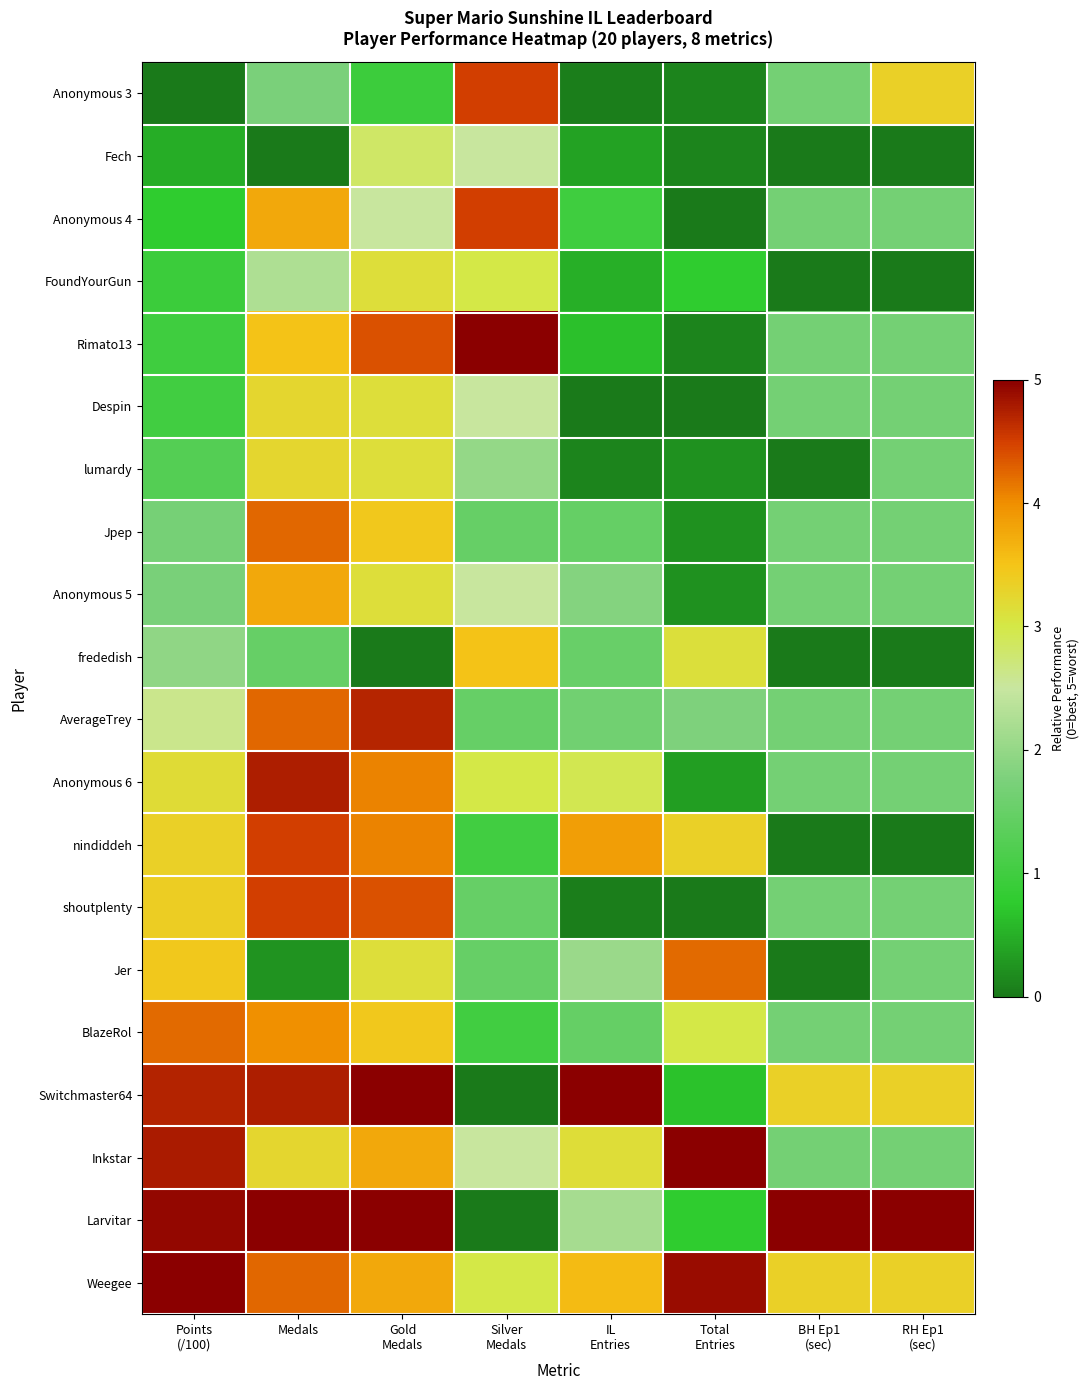

Reading right to left, list all the values displayed in this chart.

Anonymous 3: RH Ep1
(sec)=3.3	BH Ep1
(sec)=1.7	Total
Entries=0.1	IL
Entries=0.1	Silver
Medals=4.5	Gold
Medals=0.9	Medals=1.8	Points
(/100)=0.0
Fech: RH Ep1
(sec)=0.0	BH Ep1
(sec)=0.0	Total
Entries=0.1	IL
Entries=0.4	Silver
Medals=2.5	Gold
Medals=2.8	Medals=0.0	Points
(/100)=0.5
Anonymous 4: RH Ep1
(sec)=1.7	BH Ep1
(sec)=1.7	Total
Entries=0.0	IL
Entries=1.0	Silver
Medals=4.5	Gold
Medals=2.5	Medals=3.8	Points
(/100)=0.8
FoundYourGun: RH Ep1
(sec)=0.0	BH Ep1
(sec)=0.0	Total
Entries=0.8	IL
Entries=0.5	Silver
Medals=3.0	Gold
Medals=3.1	Medals=2.2	Points
(/100)=0.9
Rimato13: RH Ep1
(sec)=1.7	BH Ep1
(sec)=1.7	Total
Entries=0.1	IL
Entries=0.7	Silver
Medals=5.0	Gold
Medals=4.4	Medals=3.5	Points
(/100)=1.0
Despin: RH Ep1
(sec)=1.7	BH Ep1
(sec)=1.7	Total
Entries=0.0	IL
Entries=0.0	Silver
Medals=2.5	Gold
Medals=3.1	Medals=3.2	Points
(/100)=1.0
lumardy: RH Ep1
(sec)=1.7	BH Ep1
(sec)=0.0	Total
Entries=0.2	IL
Entries=0.1	Silver
Medals=2.0	Gold
Medals=3.1	Medals=3.2	Points
(/100)=1.3
Jpep: RH Ep1
(sec)=1.7	BH Ep1
(sec)=1.7	Total
Entries=0.2	IL
Entries=1.5	Silver
Medals=1.5	Gold
Medals=3.4	Medals=4.2	Points
(/100)=1.7
Anonymous 5: RH Ep1
(sec)=1.7	BH Ep1
(sec)=1.7	Total
Entries=0.2	IL
Entries=1.8	Silver
Medals=2.5	Gold
Medals=3.1	Medals=3.8	Points
(/100)=1.7
frededish: RH Ep1
(sec)=0.0	BH Ep1
(sec)=0.0	Total
Entries=3.1	IL
Entries=1.5	Silver
Medals=3.5	Gold
Medals=0.0	Medals=1.5	Points
(/100)=2.0
AverageTrey: RH Ep1
(sec)=1.7	BH Ep1
(sec)=1.7	Total
Entries=1.8	IL
Entries=1.6	Silver
Medals=1.5	Gold
Medals=4.7	Medals=4.2	Points
(/100)=2.6
Anonymous 6: RH Ep1
(sec)=1.7	BH Ep1
(sec)=1.7	Total
Entries=0.3	IL
Entries=2.9	Silver
Medals=3.0	Gold
Medals=4.1	Medals=4.8	Points
(/100)=3.2
nindiddeh: RH Ep1
(sec)=0.0	BH Ep1
(sec)=0.0	Total
Entries=3.3	IL
Entries=3.9	Silver
Medals=1.0	Gold
Medals=4.1	Medals=4.5	Points
(/100)=3.3
shoutplenty: RH Ep1
(sec)=1.7	BH Ep1
(sec)=1.7	Total
Entries=0.0	IL
Entries=0.1	Silver
Medals=1.5	Gold
Medals=4.4	Medals=4.5	Points
(/100)=3.4
Jer: RH Ep1
(sec)=1.7	BH Ep1
(sec)=0.0	Total
Entries=4.2	IL
Entries=2.1	Silver
Medals=1.5	Gold
Medals=3.1	Medals=0.2	Points
(/100)=3.5
BlazeRol: RH Ep1
(sec)=1.7	BH Ep1
(sec)=1.7	Total
Entries=3.0	IL
Entries=1.5	Silver
Medals=1.0	Gold
Medals=3.4	Medals=4.0	Points
(/100)=4.2
Switchmaster64: RH Ep1
(sec)=3.3	BH Ep1
(sec)=3.3	Total
Entries=0.7	IL
Entries=5.0	Silver
Medals=0.0	Gold
Medals=5.0	Medals=4.8	Points
(/100)=4.7
Inkstar: RH Ep1
(sec)=1.7	BH Ep1
(sec)=1.7	Total
Entries=5.0	IL
Entries=3.2	Silver
Medals=2.5	Gold
Medals=3.8	Medals=3.2	Points
(/100)=4.8
Larvitar: RH Ep1
(sec)=5.0	BH Ep1
(sec)=5.0	Total
Entries=0.8	IL
Entries=2.2	Silver
Medals=0.0	Gold
Medals=5.0	Medals=5.0	Points
(/100)=4.9
Weegee: RH Ep1
(sec)=3.3	BH Ep1
(sec)=3.3	Total
Entries=4.9	IL
Entries=3.6	Silver
Medals=3.0	Gold
Medals=3.8	Medals=4.2	Points
(/100)=5.0